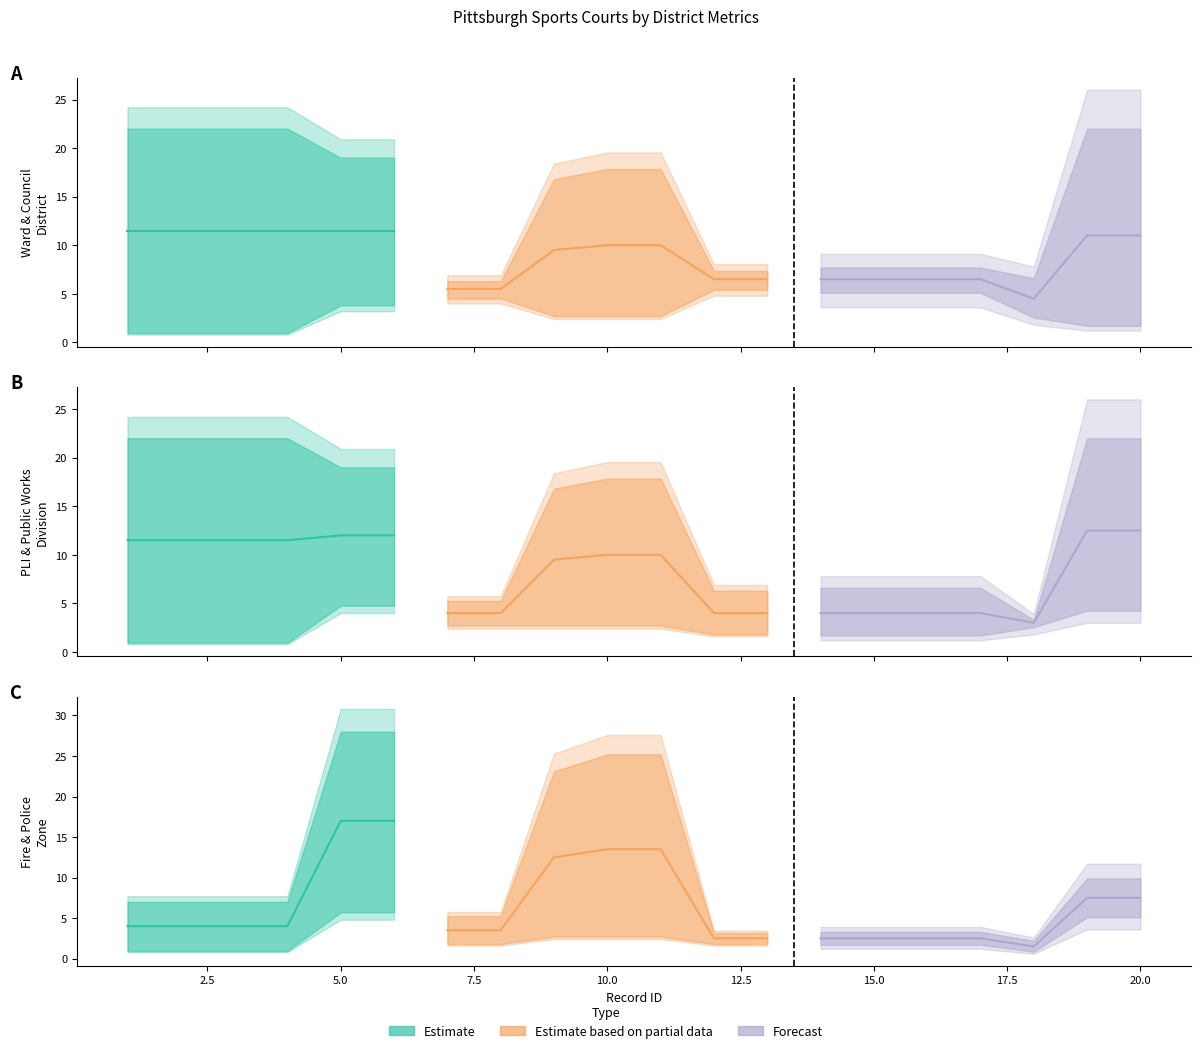

How many values in the police_zone series exceed 2?

7